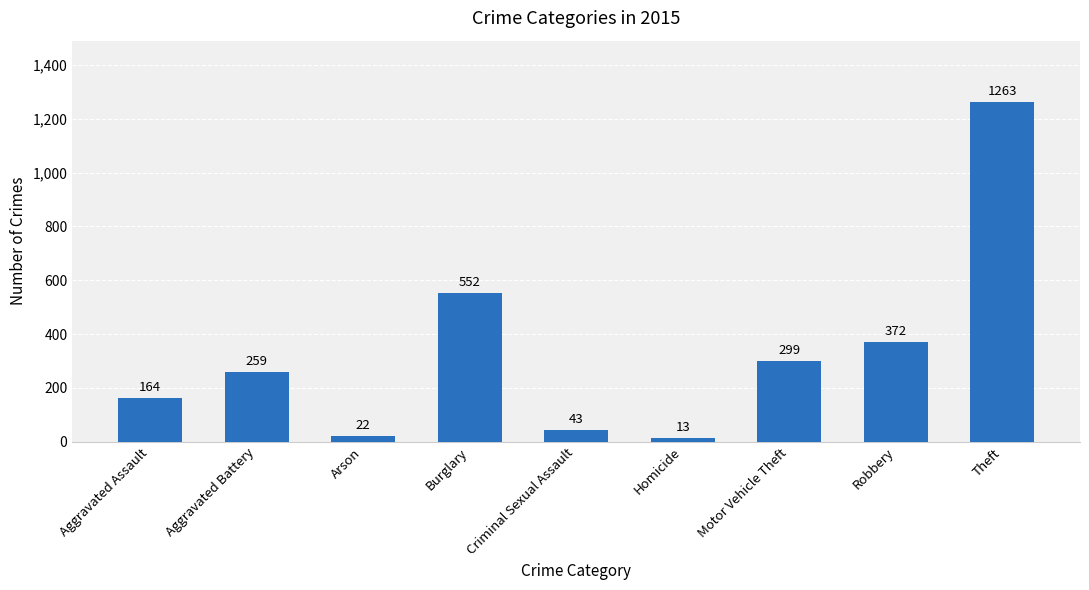

What is the difference between the values at Arson and Robbery?

350